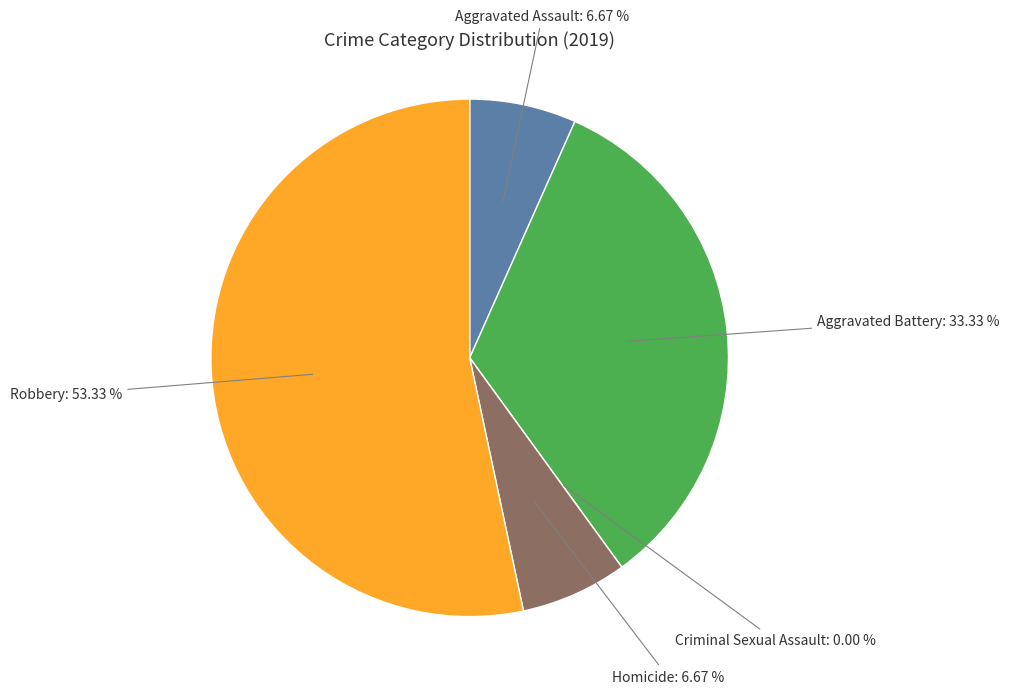

What percentage is the Robbery slice, to the nearest percent?

53%